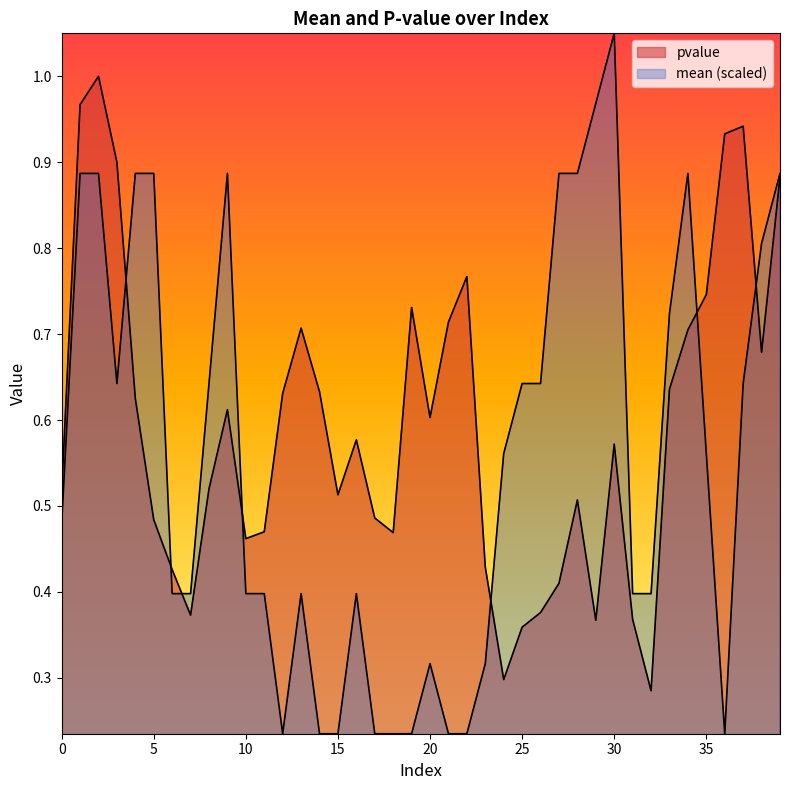

What is the minimum value shown in the chart?

0.2